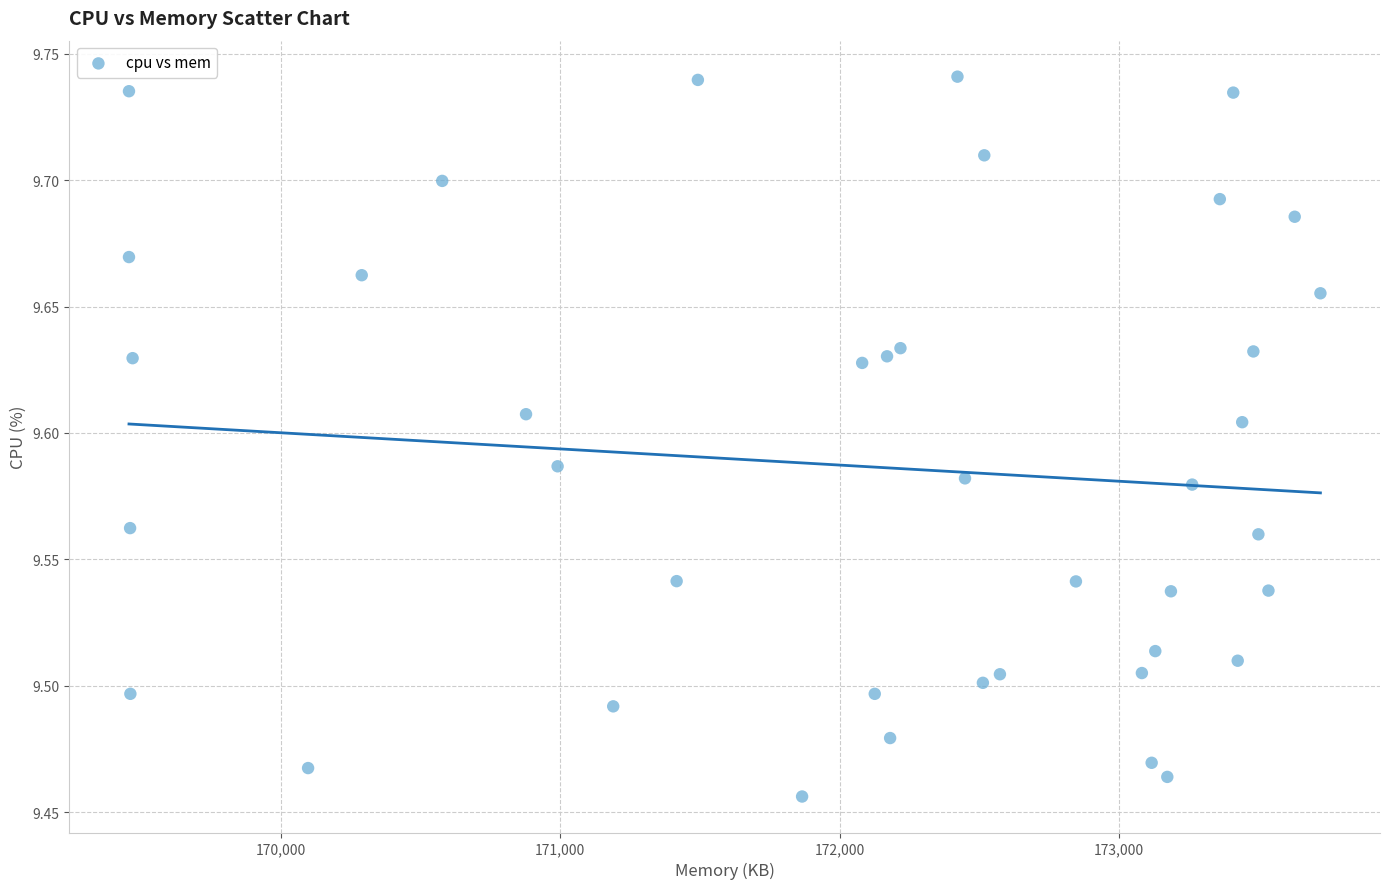

What is the range of X values (max minus min)?

4264.0